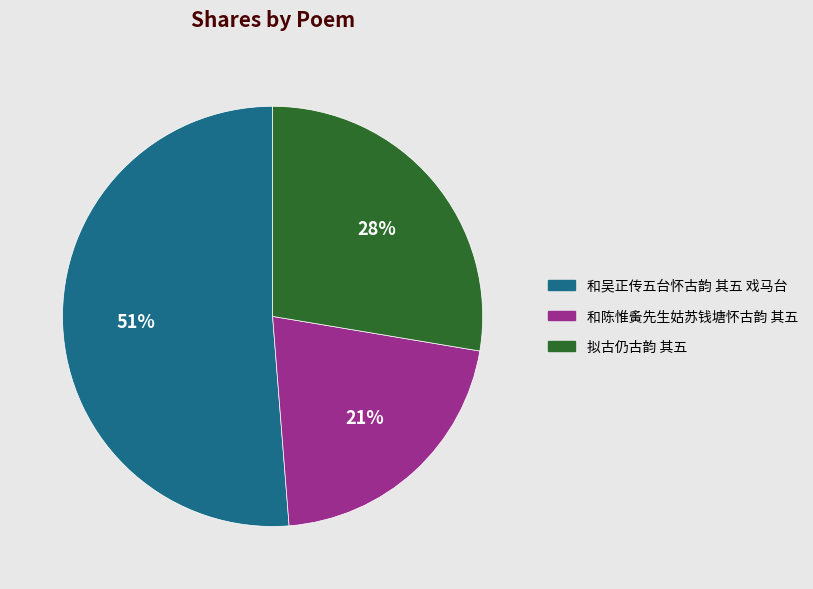

True or false: 和陈惟夤先生姑苏钱塘怀古韵 其五 accounts for 21% of the total.

True